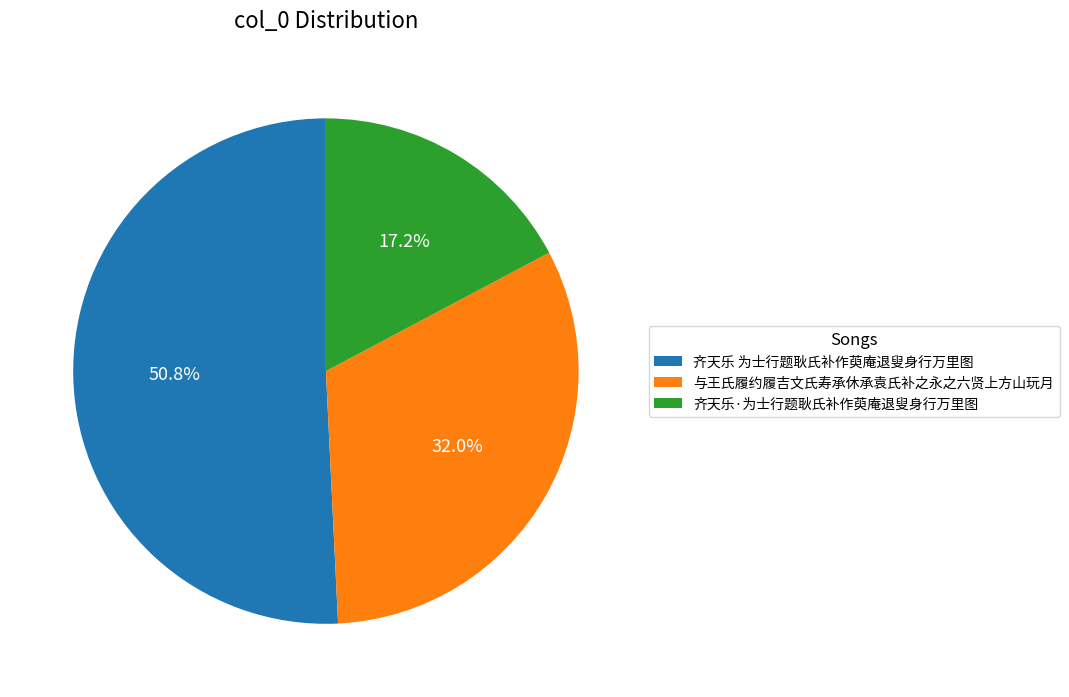

Which has a higher value, 齐天乐 为士行题耿氏补作萸庵退叟身行万里图 or 与王氏履约履吉文氏寿承休承袁氏补之永之六贤上方山玩月?

齐天乐 为士行题耿氏补作萸庵退叟身行万里图